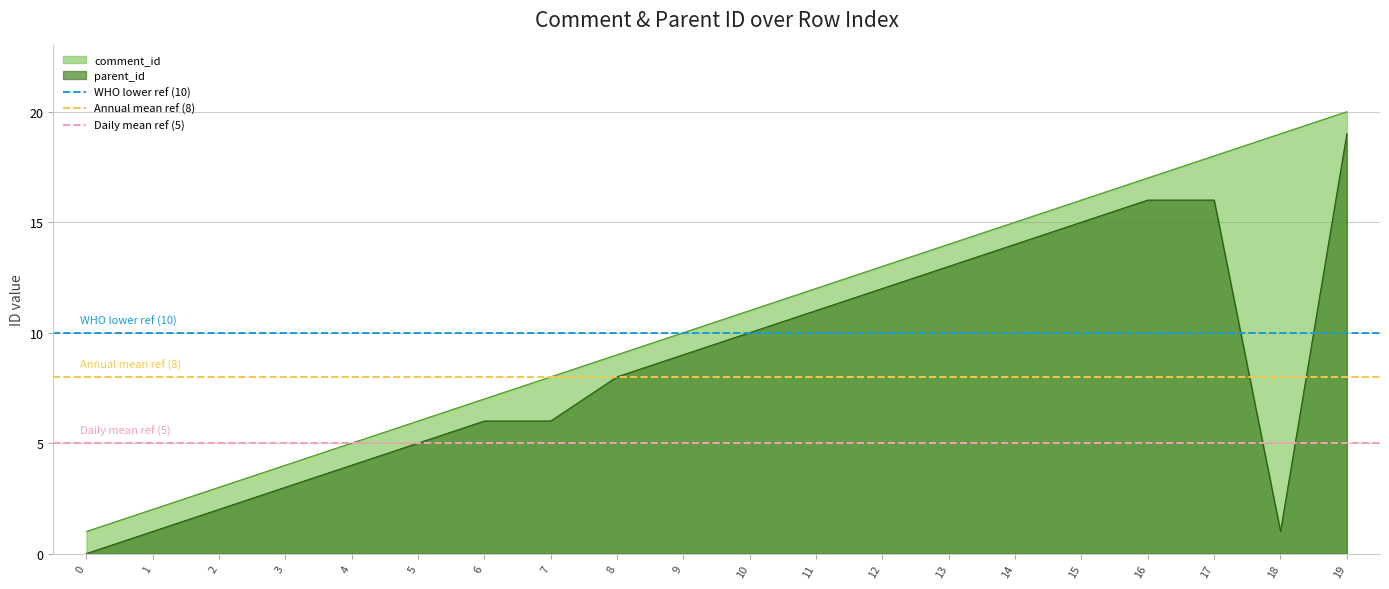

True or false: parent_id has a value of 10 at 10.

True